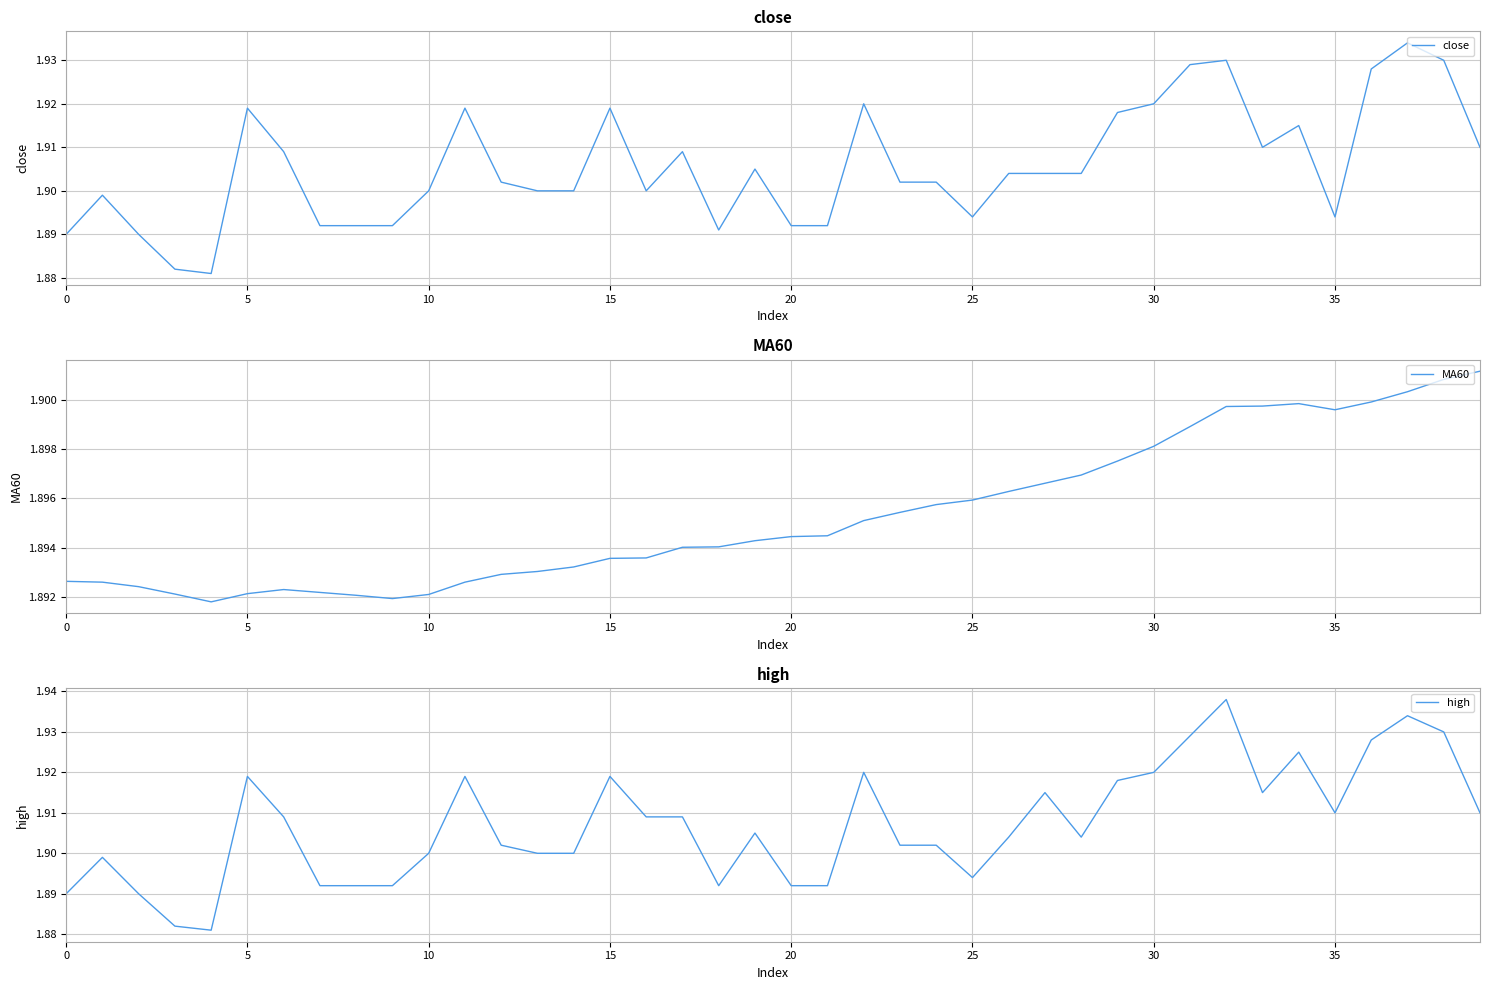

What is the label of the 23rd point from the left?

22